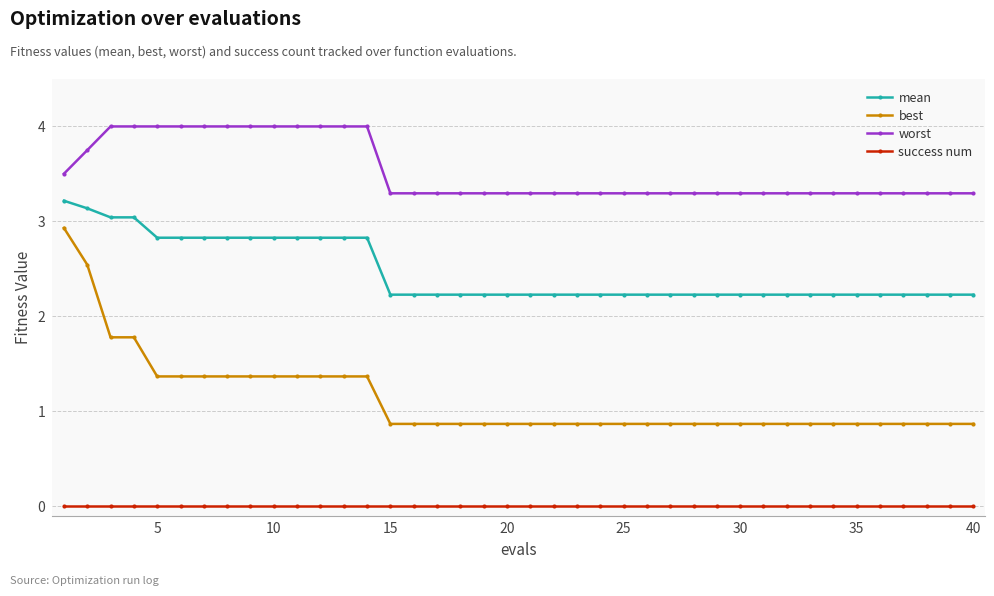

Which series has the widest spread of values?

best